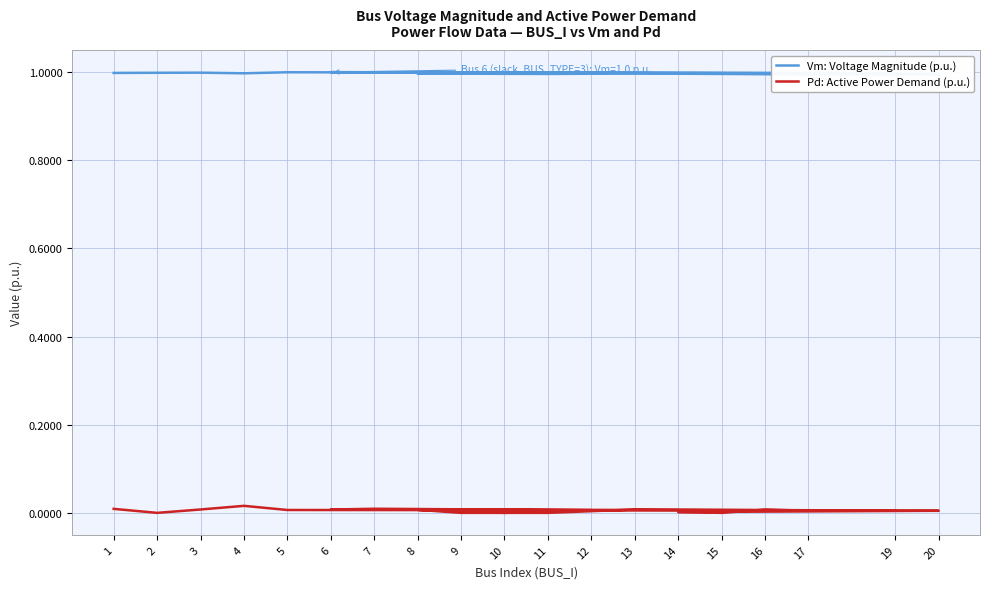

Which label corresponds to the largest value in the chart?

6